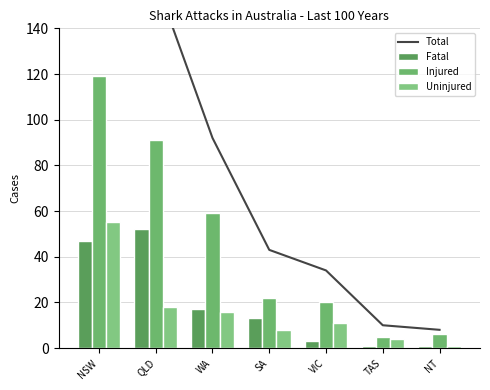

Which series changed the most between WA and NT?

Total